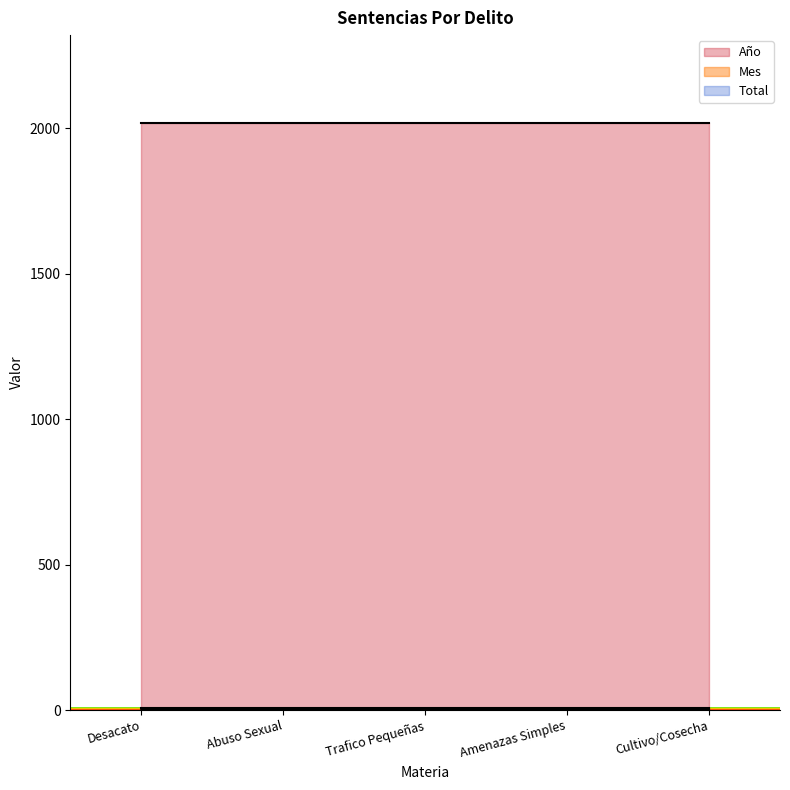

Between Desacato and Cultivo/Cosecha, which is larger?

Desacato